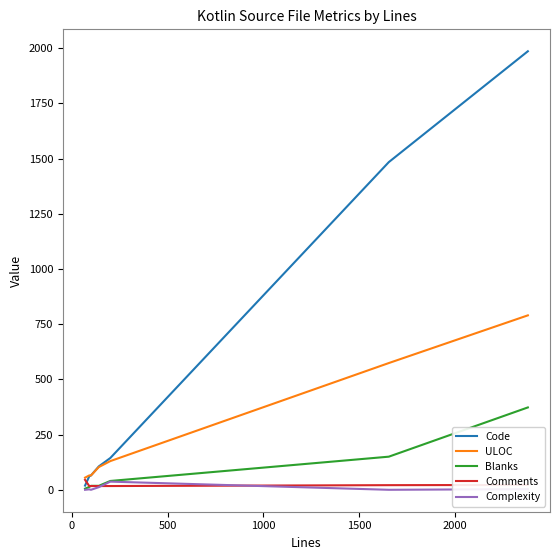

Which series has the widest spread of values?

Code